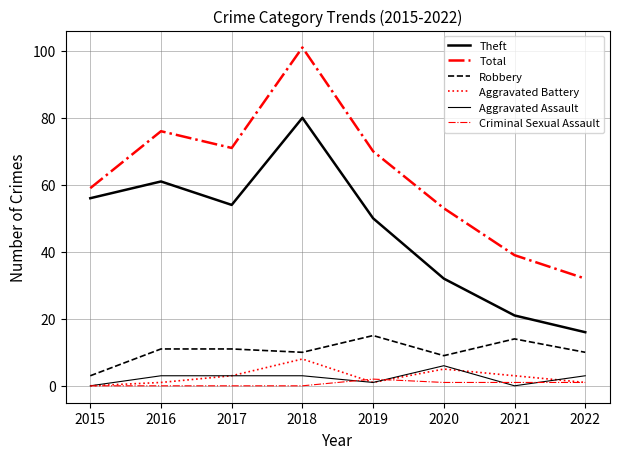

True or false: Criminal Sexual Assault has more than 0 points higher than both neighbors.

True